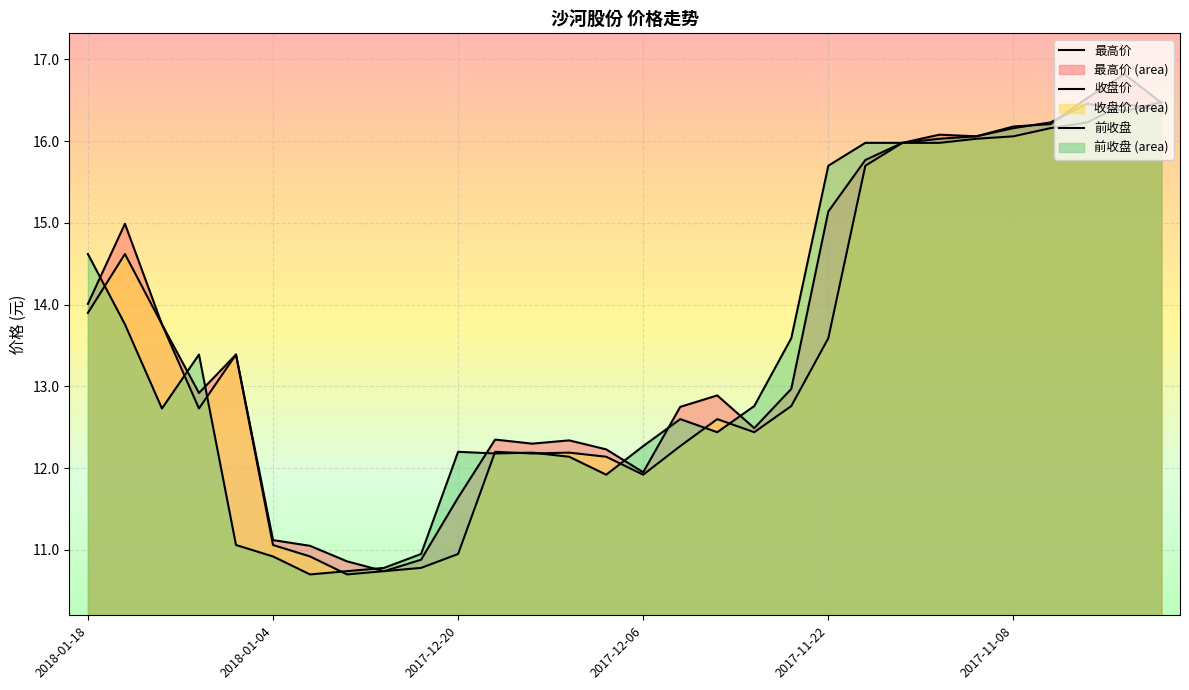

How many lines are shown in the chart?

3